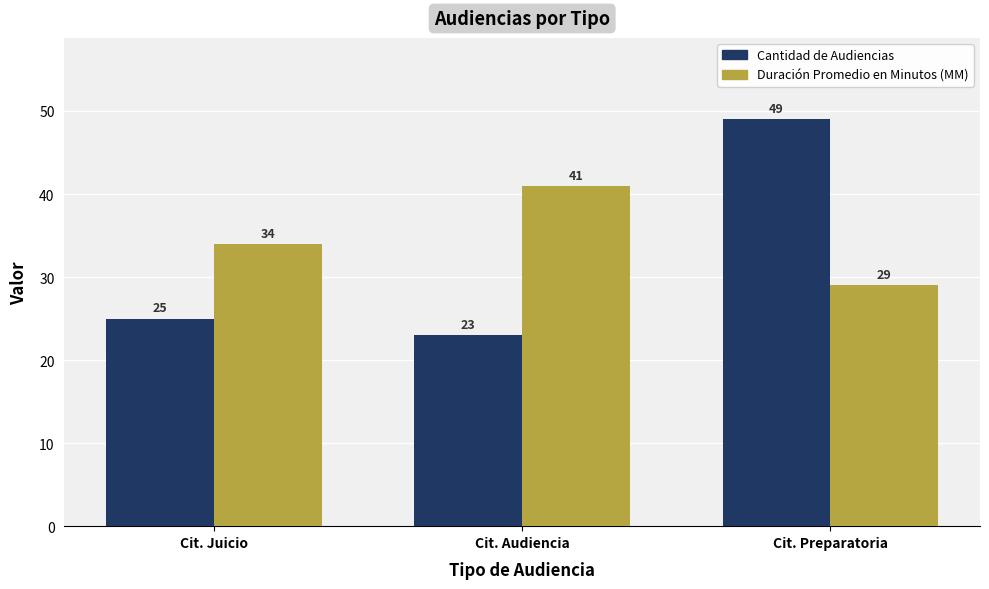

At Cit. Juicio, list the series in order from largest to smallest.

Duración Promedio en Minutos (MM), Cantidad de Audiencias